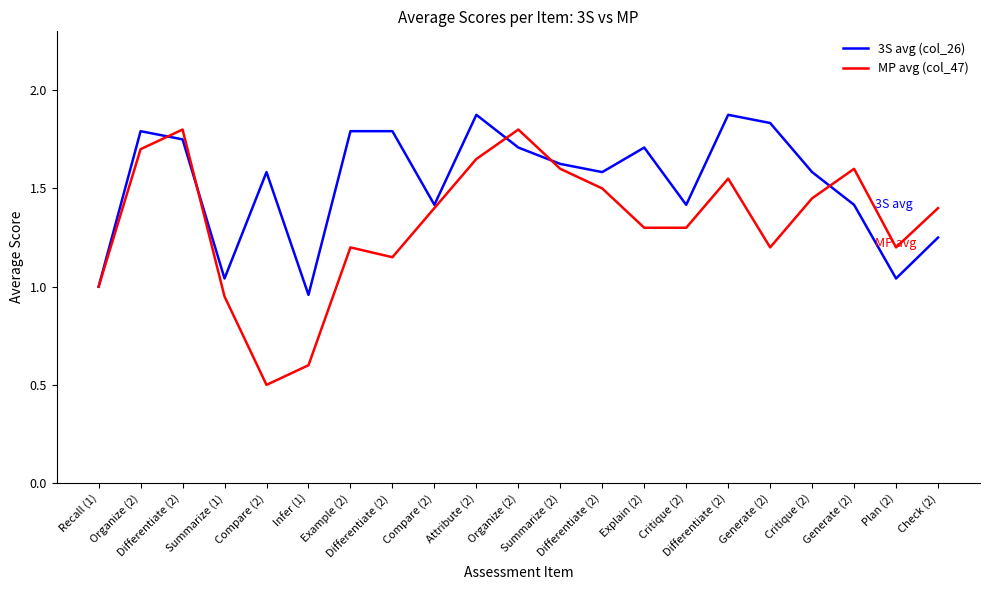

True or false: MP avg (col_47) has more than 2 interior local peaks.

True